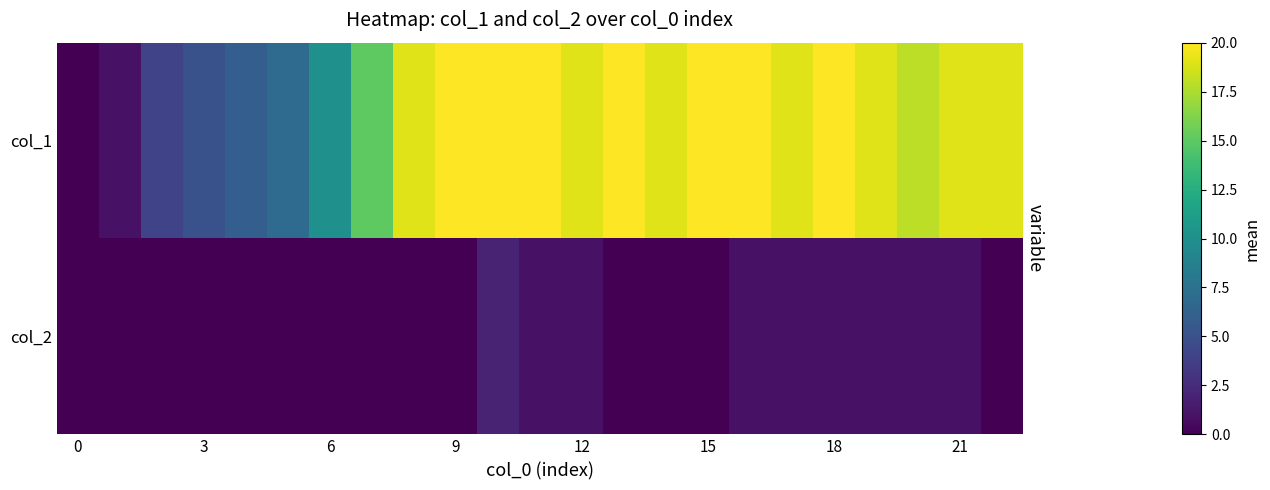

How many data points does each series have?

23